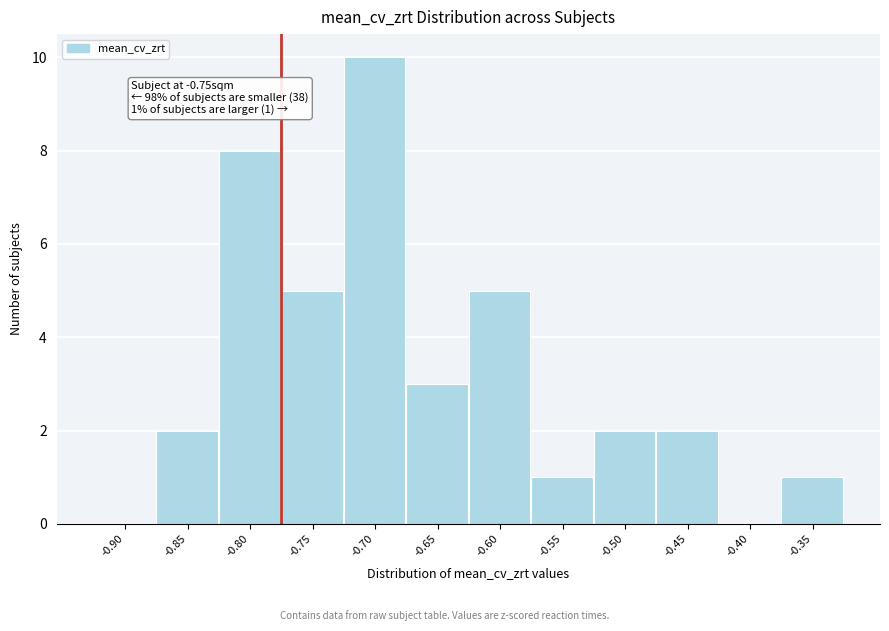

Reading left to right, what are all the values shown in this chart?

-0.90=0	-0.85=2	-0.80=8	-0.75=5	-0.70=10	-0.65=3	-0.60=5	-0.55=1	-0.50=2	-0.45=2	-0.40=0	-0.35=1